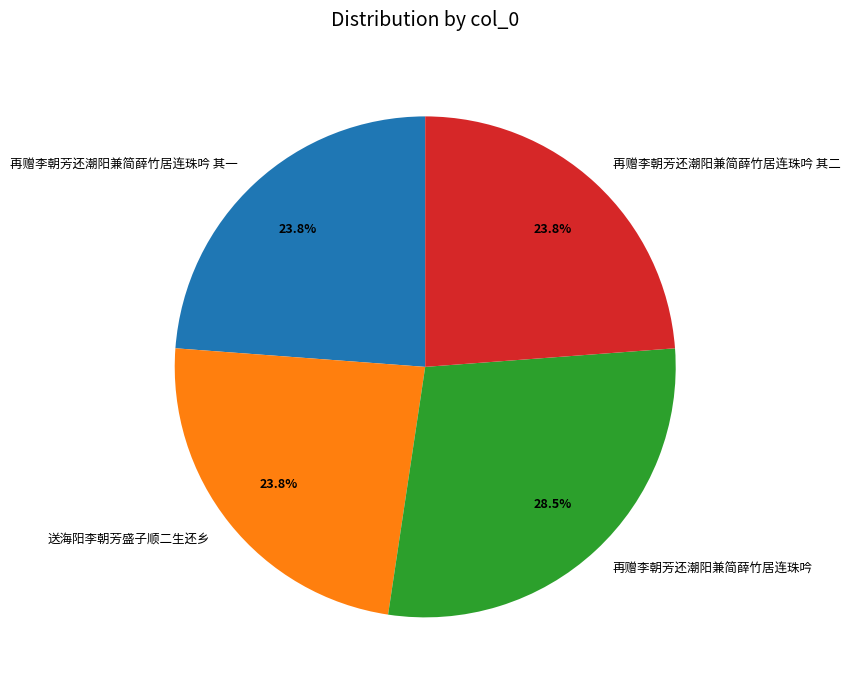

To the nearest percent, what is the average slice percentage?

25%